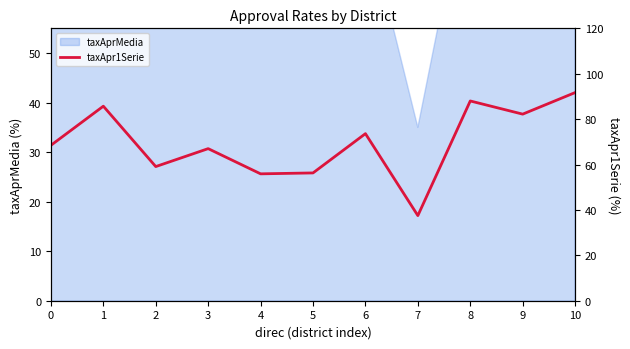

Reading left to right, what are all the values shown in this chart?

68.5	85.7	59.1	67.0	55.9	56.3	73.6	37.5	88.0	82.2	91.7